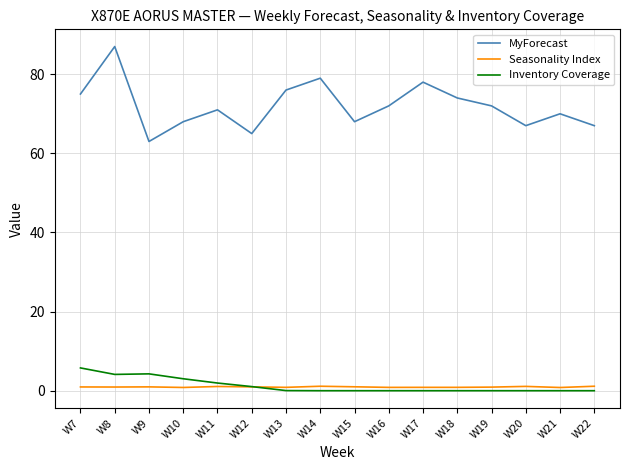

Which series has the largest total across all categories?

MyForecast